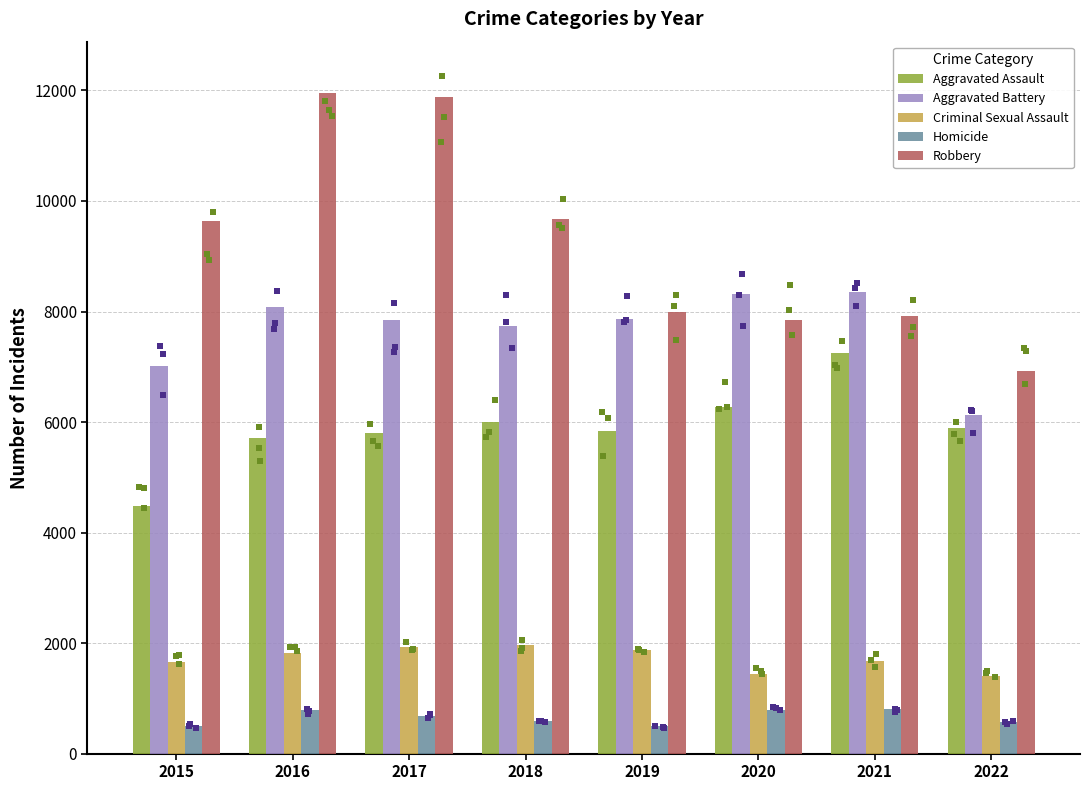

Is the value of Aggravated Battery at 2017 greater than the value of Homicide at 2020?

Yes